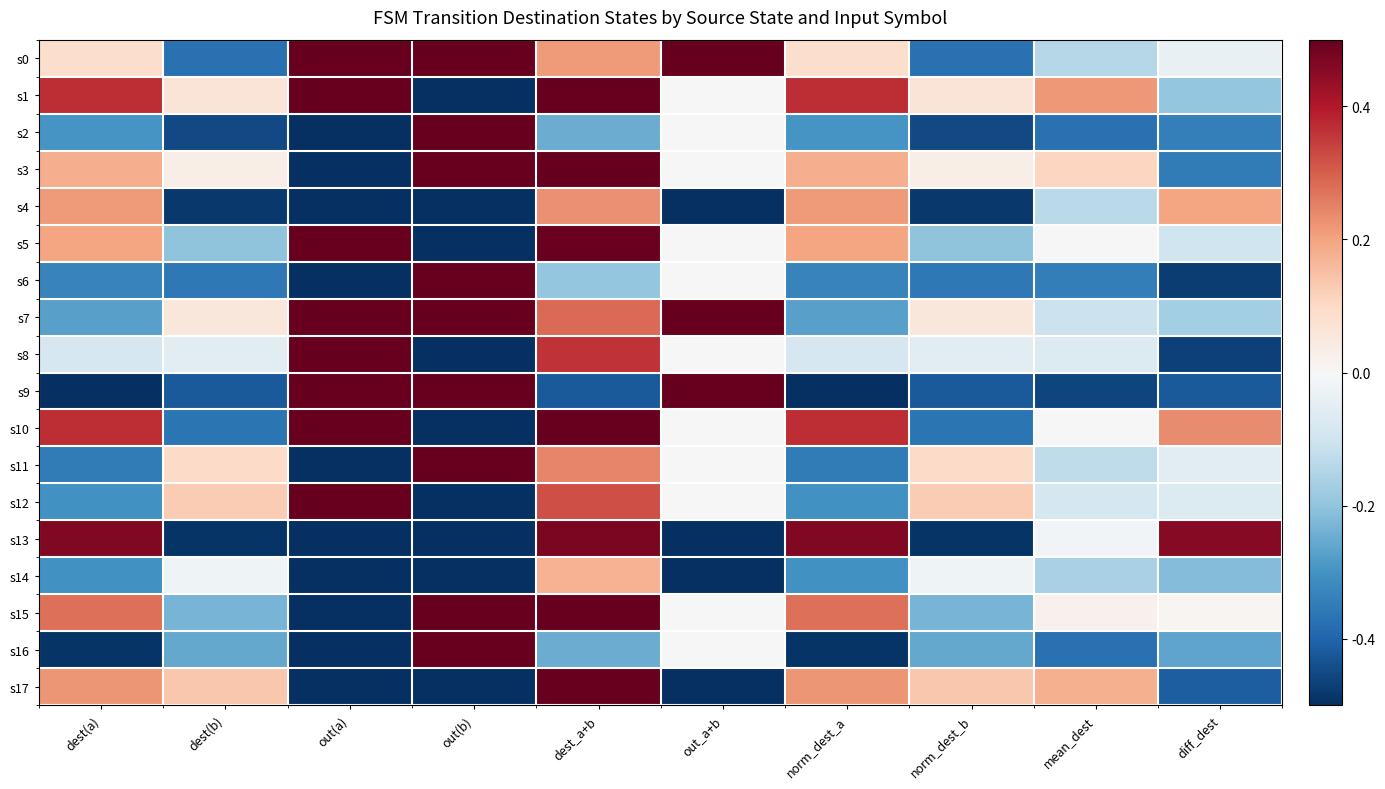

Reading left to right, what are all the values shown in this chart?

s0: dest(a)=0.1	dest(b)=-0.4	out(a)=0.5	out(b)=0.5	dest_a+b=0.2	out_a+b=0.5	norm_dest_a=0.1	norm_dest_b=-0.4	mean_dest=-0.1	diff_dest=-0.0
s1: dest(a)=0.4	dest(b)=0.1	out(a)=0.5	out(b)=-0.5	dest_a+b=0.9	out_a+b=0.0	norm_dest_a=0.4	norm_dest_b=0.1	mean_dest=0.2	diff_dest=-0.2
s2: dest(a)=-0.3	dest(b)=-0.5	out(a)=-0.5	out(b)=0.5	dest_a+b=-0.2	out_a+b=0.0	norm_dest_a=-0.3	norm_dest_b=-0.5	mean_dest=-0.4	diff_dest=-0.3
s3: dest(a)=0.2	dest(b)=0.0	out(a)=-0.5	out(b)=0.5	dest_a+b=0.7	out_a+b=0.0	norm_dest_a=0.2	norm_dest_b=0.0	mean_dest=0.1	diff_dest=-0.4
s4: dest(a)=0.2	dest(b)=-0.5	out(a)=-0.5	out(b)=-0.5	dest_a+b=0.2	out_a+b=-0.5	norm_dest_a=0.2	norm_dest_b=-0.5	mean_dest=-0.1	diff_dest=0.2
s5: dest(a)=0.2	dest(b)=-0.2	out(a)=0.5	out(b)=-0.5	dest_a+b=0.5	out_a+b=0.0	norm_dest_a=0.2	norm_dest_b=-0.2	mean_dest=-0.0	diff_dest=-0.1
s6: dest(a)=-0.3	dest(b)=-0.4	out(a)=-0.5	out(b)=0.5	dest_a+b=-0.2	out_a+b=0.0	norm_dest_a=-0.3	norm_dest_b=-0.4	mean_dest=-0.3	diff_dest=-0.5
s7: dest(a)=-0.3	dest(b)=0.1	out(a)=0.5	out(b)=0.5	dest_a+b=0.3	out_a+b=0.5	norm_dest_a=-0.3	norm_dest_b=0.1	mean_dest=-0.1	diff_dest=-0.2
s8: dest(a)=-0.1	dest(b)=-0.1	out(a)=0.5	out(b)=-0.5	dest_a+b=0.4	out_a+b=0.0	norm_dest_a=-0.1	norm_dest_b=-0.1	mean_dest=-0.1	diff_dest=-0.5
s9: dest(a)=-0.5	dest(b)=-0.4	out(a)=0.5	out(b)=0.5	dest_a+b=-0.4	out_a+b=0.5	norm_dest_a=-0.5	norm_dest_b=-0.4	mean_dest=-0.5	diff_dest=-0.4
s10: dest(a)=0.4	dest(b)=-0.4	out(a)=0.5	out(b)=-0.5	dest_a+b=0.5	out_a+b=0.0	norm_dest_a=0.4	norm_dest_b=-0.4	mean_dest=0.0	diff_dest=0.2
s11: dest(a)=-0.4	dest(b)=0.1	out(a)=-0.5	out(b)=0.5	dest_a+b=0.2	out_a+b=0.0	norm_dest_a=-0.4	norm_dest_b=0.1	mean_dest=-0.1	diff_dest=-0.1
s12: dest(a)=-0.3	dest(b)=0.1	out(a)=0.5	out(b)=-0.5	dest_a+b=0.3	out_a+b=0.0	norm_dest_a=-0.3	norm_dest_b=0.1	mean_dest=-0.1	diff_dest=-0.1
s13: dest(a)=0.5	dest(b)=-0.5	out(a)=-0.5	out(b)=-0.5	dest_a+b=0.5	out_a+b=-0.5	norm_dest_a=0.5	norm_dest_b=-0.5	mean_dest=-0.0	diff_dest=0.5
s14: dest(a)=-0.3	dest(b)=-0.0	out(a)=-0.5	out(b)=-0.5	dest_a+b=0.2	out_a+b=-0.5	norm_dest_a=-0.3	norm_dest_b=-0.0	mean_dest=-0.2	diff_dest=-0.2
s15: dest(a)=0.3	dest(b)=-0.2	out(a)=-0.5	out(b)=0.5	dest_a+b=0.5	out_a+b=0.0	norm_dest_a=0.3	norm_dest_b=-0.2	mean_dest=0.0	diff_dest=0.0
s16: dest(a)=-0.5	dest(b)=-0.3	out(a)=-0.5	out(b)=0.5	dest_a+b=-0.2	out_a+b=0.0	norm_dest_a=-0.5	norm_dest_b=-0.3	mean_dest=-0.4	diff_dest=-0.3
s17: dest(a)=0.2	dest(b)=0.1	out(a)=-0.5	out(b)=-0.5	dest_a+b=0.9	out_a+b=-0.5	norm_dest_a=0.2	norm_dest_b=0.1	mean_dest=0.2	diff_dest=-0.4